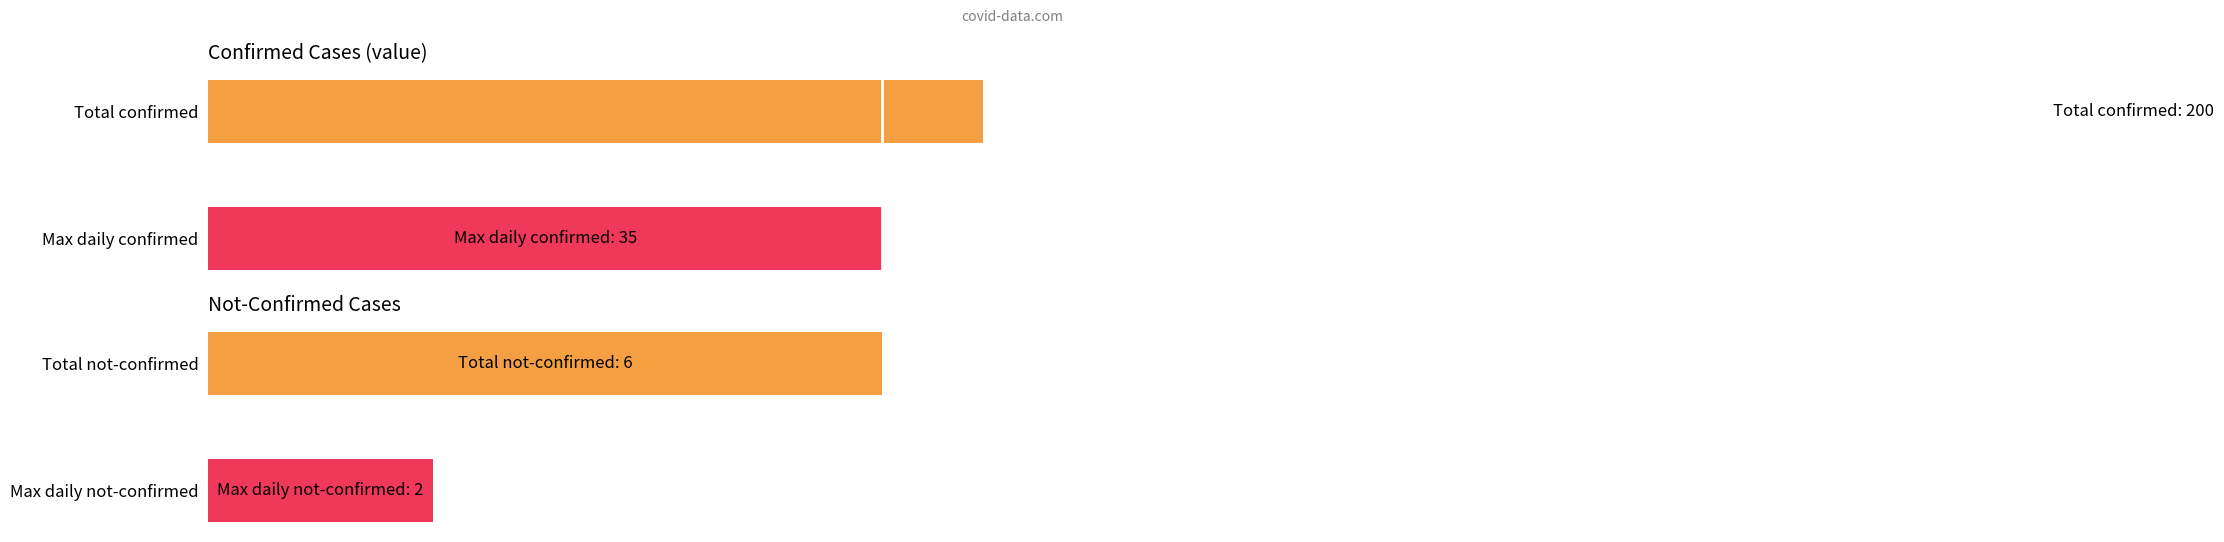

How many categories are shown in the chart?

2